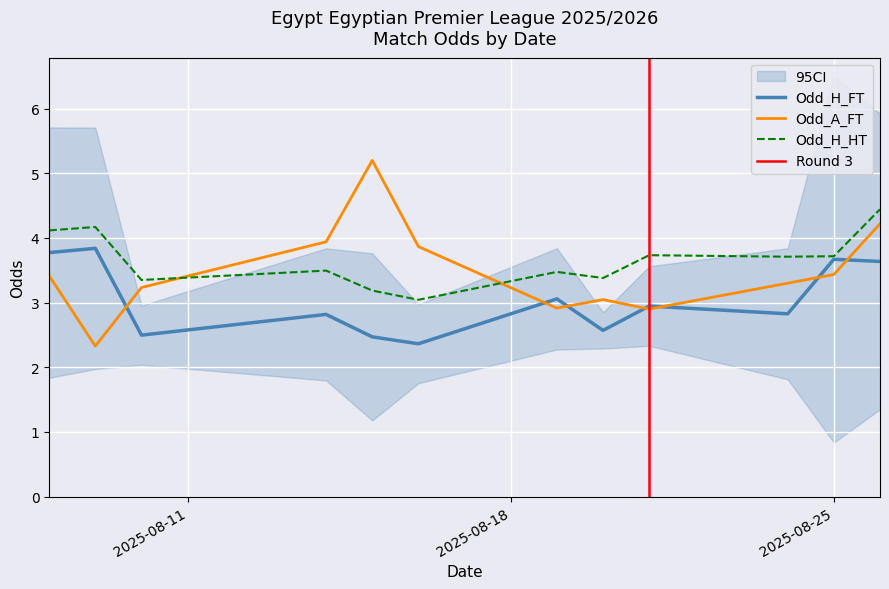

After their last crossing, which series has the higher values: Odd_H_HT or Odd_A_FT?

Odd_H_HT